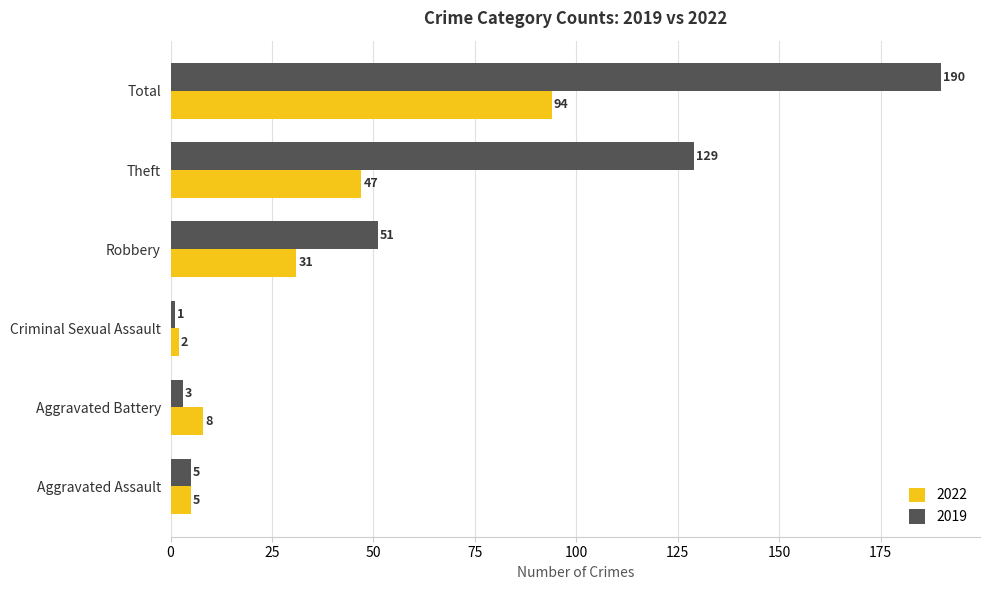

Is it true that 2022 equals 5 at Aggravated Assault?

True